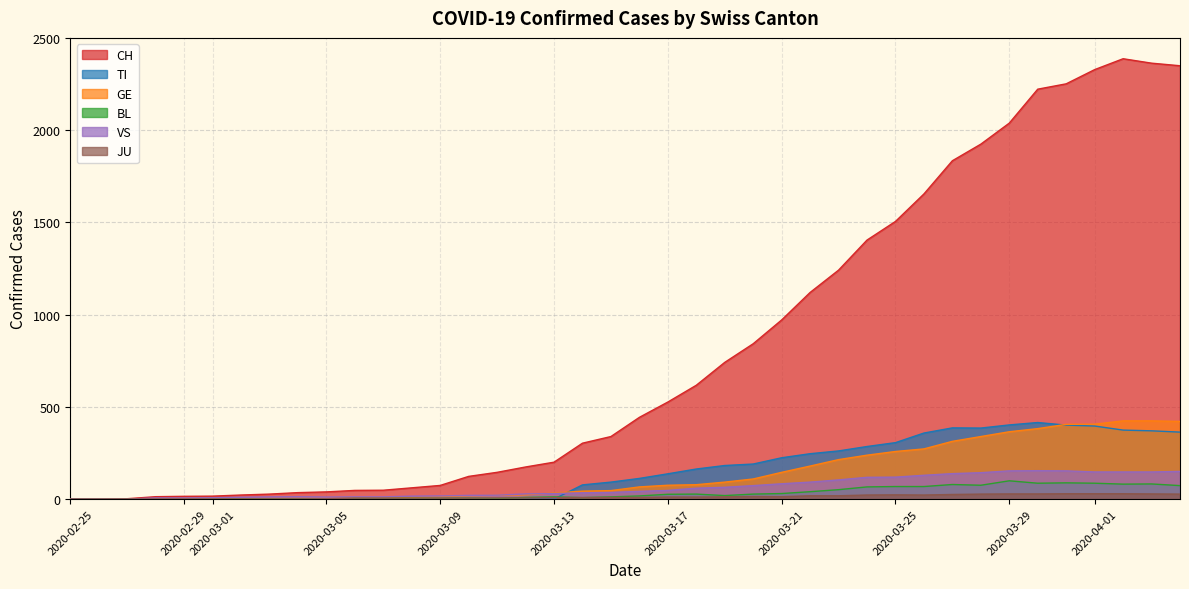

At which label is TI closest to 207?

2020-03-20